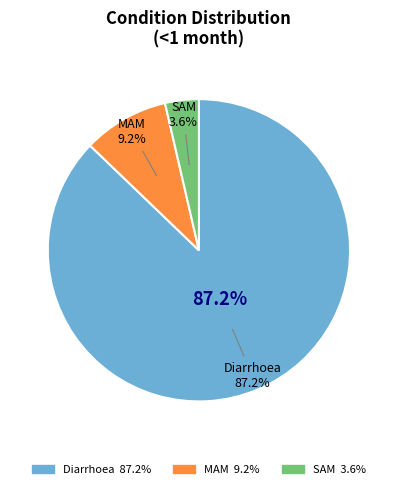

The SAM slice represents 4% of the pie. True or false?

True